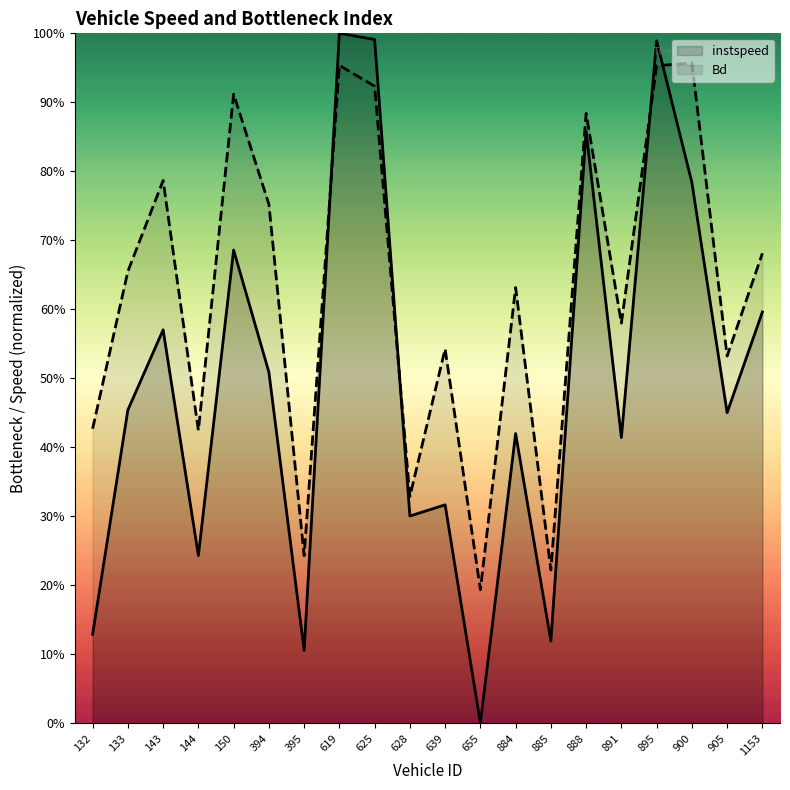

What is the greatest value displayed?

1.0